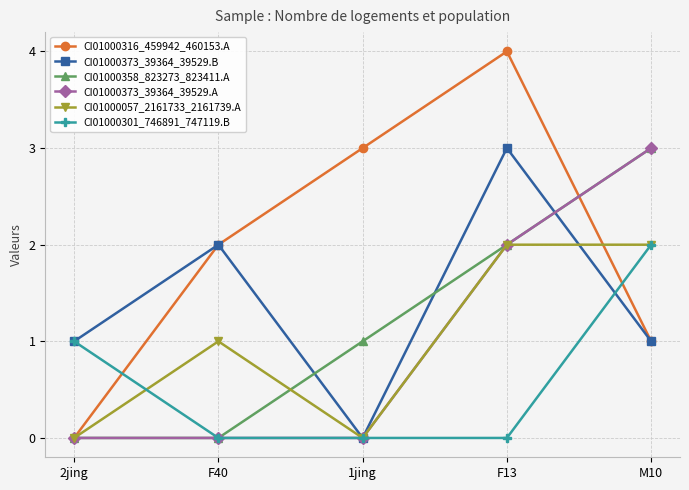

What is the sum of the CI01000358_823273_823411.A values at F13 and 1jing?

3